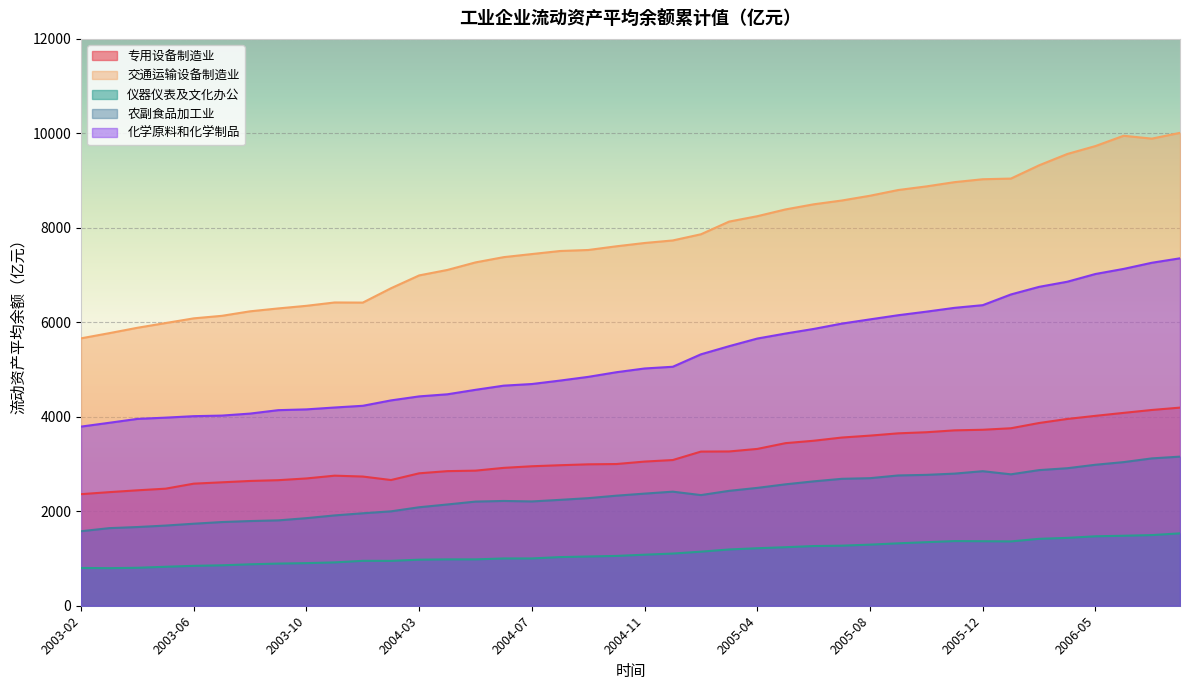

What is the label of the 38th point from the left?

2006-06